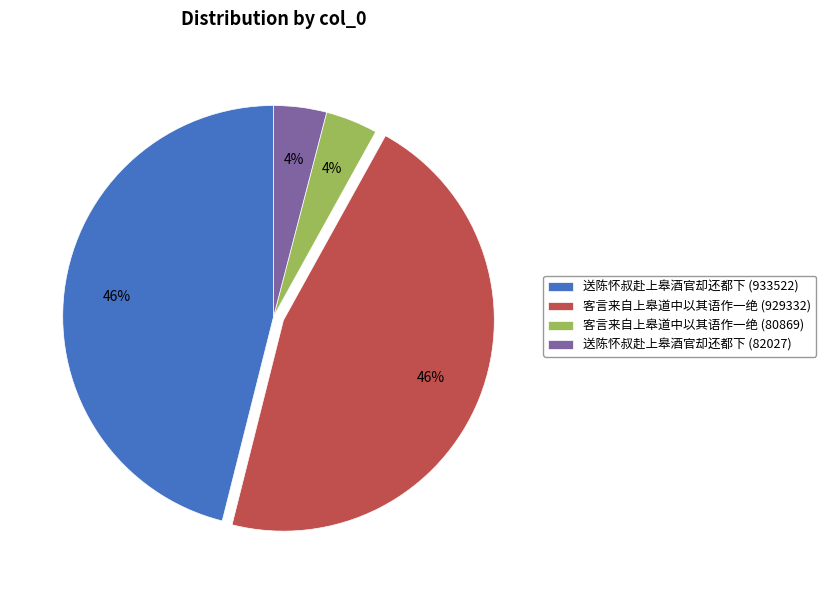

How many segments does this pie chart have?

4